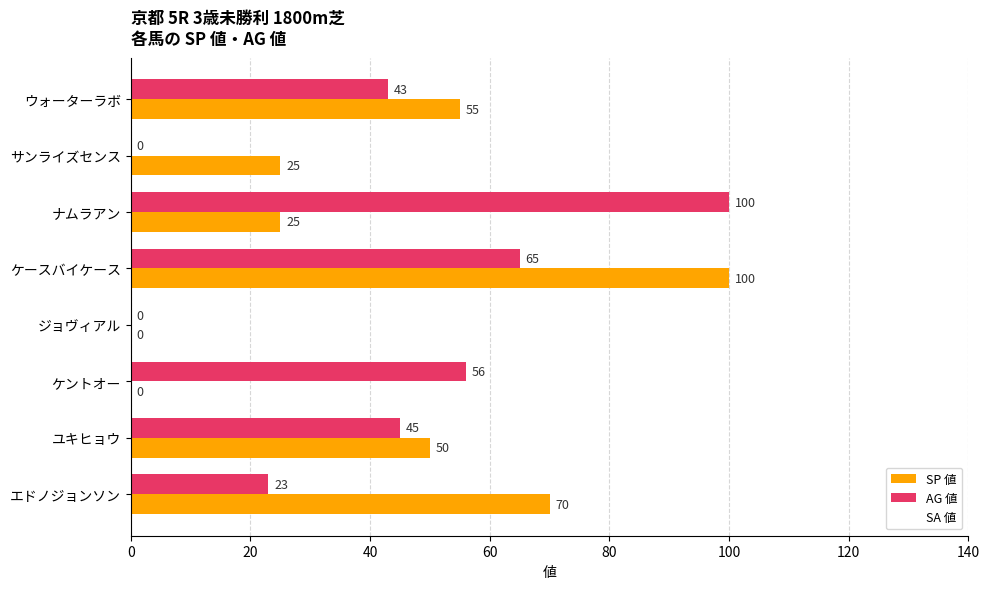

Between サンライズセンス and ケントオー, which series saw the biggest shift?

AG 値